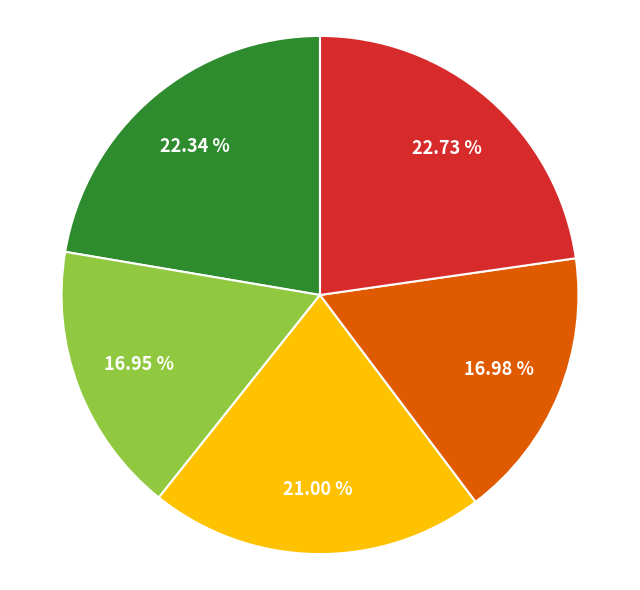

Count the number of slices in the pie.

5